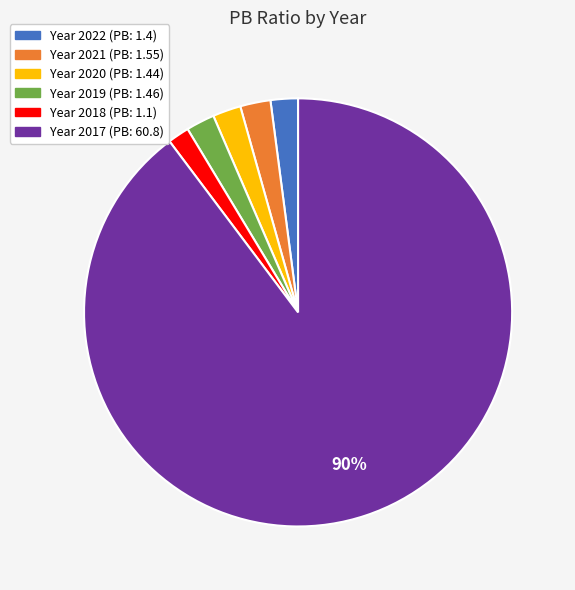

To the nearest percent, what is the average slice percentage?

17%